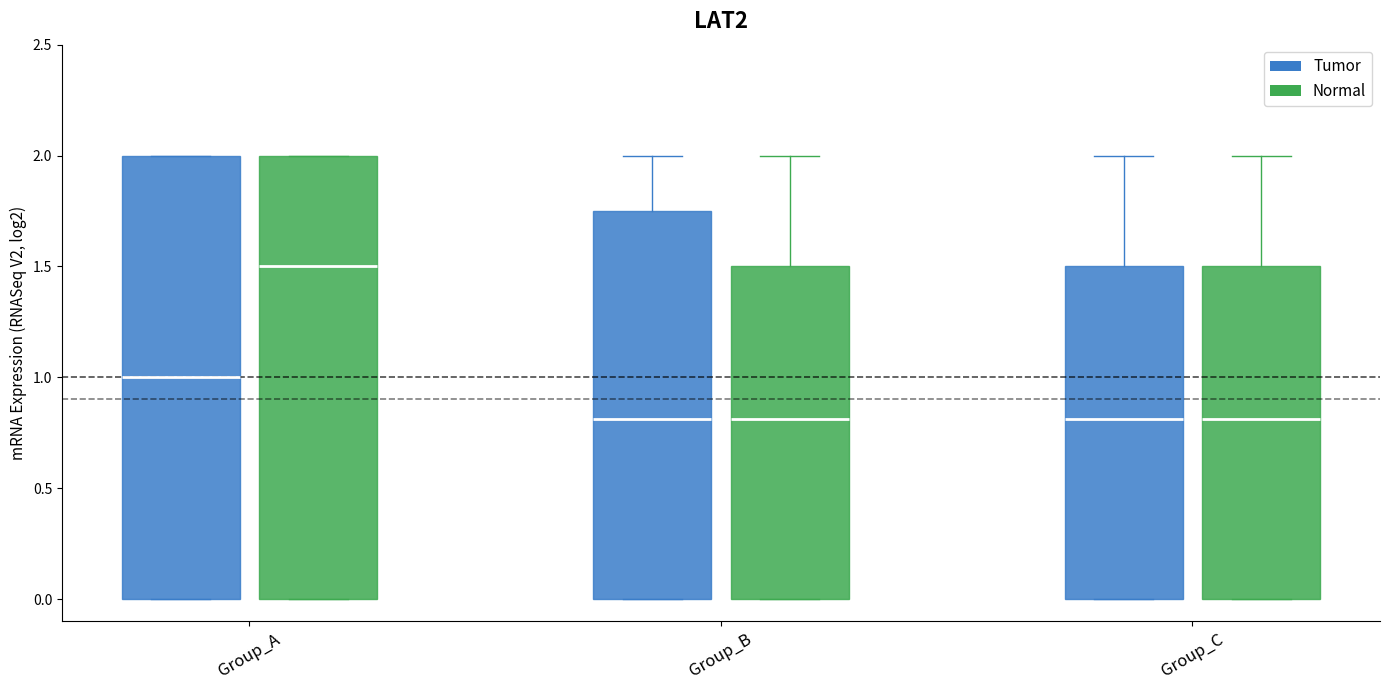

Reading left to right, read every box against the y-axis: the position of its median line, the range the box covers, and the ends of its whiskers. The values are not printed on the chart, so give them approximately, as read against the axis.

Group_A (Tumor): median 1.00, box 0.00 to 2.00, whiskers 0.00 to 2.00
Group_A (Normal): median 1.50, box 0.00 to 2.00, whiskers 0.00 to 2.00
Group_B (Tumor): median 0.80, box 0.00 to 1.75, whiskers 0.00 to 2.00
Group_B (Normal): median 0.80, box 0.00 to 1.50, whiskers 0.00 to 2.00
Group_C (Tumor): median 0.80, box 0.00 to 1.50, whiskers 0.00 to 2.00
Group_C (Normal): median 0.80, box 0.00 to 1.50, whiskers 0.00 to 2.00